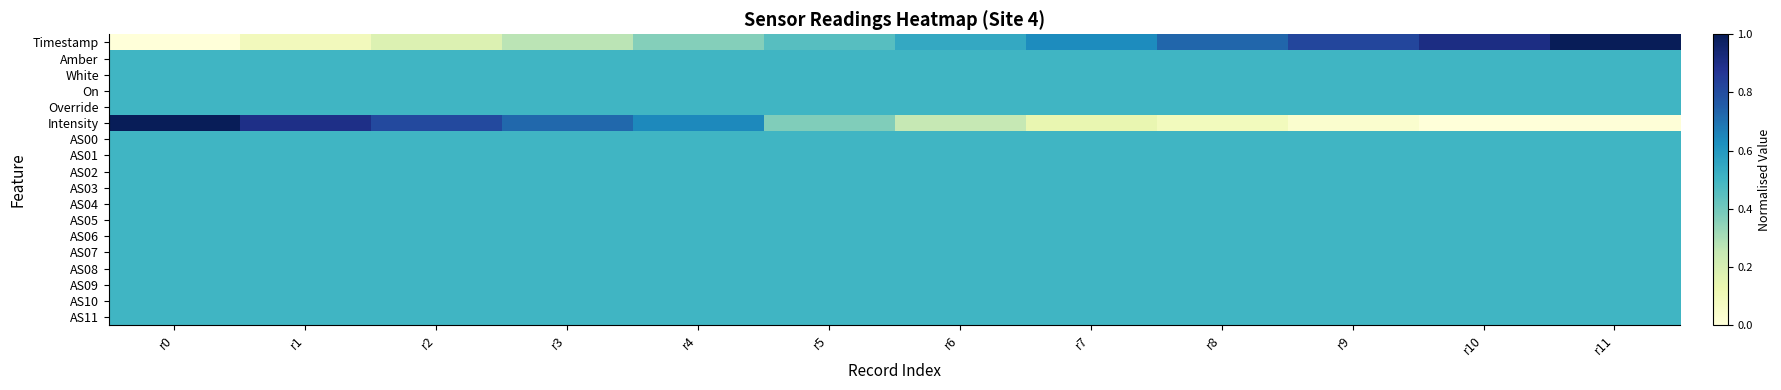

Reading right to left, what are all the values shown in this chart?

Timestamp: r11=1.0	r10=0.9	r9=0.8	r8=0.7	r7=0.6	r6=0.5	r5=0.5	r4=0.4	r3=0.3	r2=0.2	r1=0.1	r0=0.0
Amber: r11=0.5	r10=0.5	r9=0.5	r8=0.5	r7=0.5	r6=0.5	r5=0.5	r4=0.5	r3=0.5	r2=0.5	r1=0.5	r0=0.5
White: r11=0.5	r10=0.5	r9=0.5	r8=0.5	r7=0.5	r6=0.5	r5=0.5	r4=0.5	r3=0.5	r2=0.5	r1=0.5	r0=0.5
On: r11=0.5	r10=0.5	r9=0.5	r8=0.5	r7=0.5	r6=0.5	r5=0.5	r4=0.5	r3=0.5	r2=0.5	r1=0.5	r0=0.5
Override: r11=0.5	r10=0.5	r9=0.5	r8=0.5	r7=0.5	r6=0.5	r5=0.5	r4=0.5	r3=0.5	r2=0.5	r1=0.5	r0=0.5
Intensity: r11=0.0	r10=0.0	r9=0.0	r8=0.1	r7=0.1	r6=0.3	r5=0.4	r4=0.6	r3=0.7	r2=0.8	r1=0.9	r0=1.0
AS00: r11=0.5	r10=0.5	r9=0.5	r8=0.5	r7=0.5	r6=0.5	r5=0.5	r4=0.5	r3=0.5	r2=0.5	r1=0.5	r0=0.5
AS01: r11=0.5	r10=0.5	r9=0.5	r8=0.5	r7=0.5	r6=0.5	r5=0.5	r4=0.5	r3=0.5	r2=0.5	r1=0.5	r0=0.5
AS02: r11=0.5	r10=0.5	r9=0.5	r8=0.5	r7=0.5	r6=0.5	r5=0.5	r4=0.5	r3=0.5	r2=0.5	r1=0.5	r0=0.5
AS03: r11=0.5	r10=0.5	r9=0.5	r8=0.5	r7=0.5	r6=0.5	r5=0.5	r4=0.5	r3=0.5	r2=0.5	r1=0.5	r0=0.5
AS04: r11=0.5	r10=0.5	r9=0.5	r8=0.5	r7=0.5	r6=0.5	r5=0.5	r4=0.5	r3=0.5	r2=0.5	r1=0.5	r0=0.5
AS05: r11=0.5	r10=0.5	r9=0.5	r8=0.5	r7=0.5	r6=0.5	r5=0.5	r4=0.5	r3=0.5	r2=0.5	r1=0.5	r0=0.5
AS06: r11=0.5	r10=0.5	r9=0.5	r8=0.5	r7=0.5	r6=0.5	r5=0.5	r4=0.5	r3=0.5	r2=0.5	r1=0.5	r0=0.5
AS07: r11=0.5	r10=0.5	r9=0.5	r8=0.5	r7=0.5	r6=0.5	r5=0.5	r4=0.5	r3=0.5	r2=0.5	r1=0.5	r0=0.5
AS08: r11=0.5	r10=0.5	r9=0.5	r8=0.5	r7=0.5	r6=0.5	r5=0.5	r4=0.5	r3=0.5	r2=0.5	r1=0.5	r0=0.5
AS09: r11=0.5	r10=0.5	r9=0.5	r8=0.5	r7=0.5	r6=0.5	r5=0.5	r4=0.5	r3=0.5	r2=0.5	r1=0.5	r0=0.5
AS10: r11=0.5	r10=0.5	r9=0.5	r8=0.5	r7=0.5	r6=0.5	r5=0.5	r4=0.5	r3=0.5	r2=0.5	r1=0.5	r0=0.5
AS11: r11=0.5	r10=0.5	r9=0.5	r8=0.5	r7=0.5	r6=0.5	r5=0.5	r4=0.5	r3=0.5	r2=0.5	r1=0.5	r0=0.5